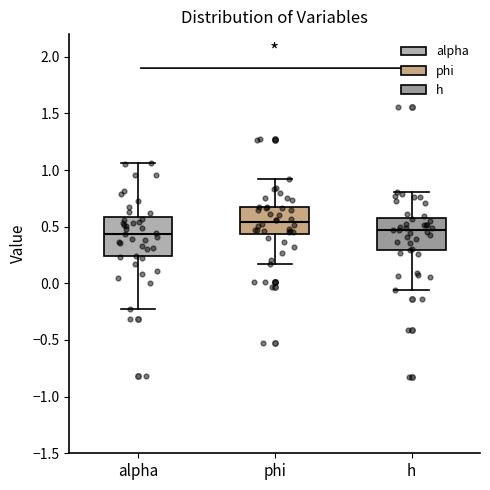

Reading left to right, read every box against the y-axis: the position of its median line, the range the box covers, and the ends of its whiskers. The values are not printed on the chart, so give them approximately, as read against the axis.

alpha: median 0.45, box 0.25 to 0.60, whiskers -0.25 to 1.05
phi: median 0.55, box 0.45 to 0.65, whiskers 0.15 to 0.90
h: median 0.45, box 0.30 to 0.60, whiskers -0.05 to 0.80